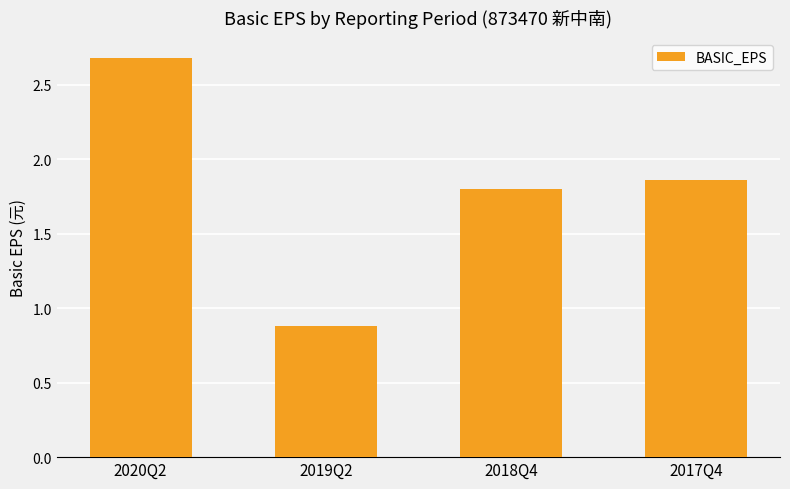

What is the smallest value displayed?

0.9